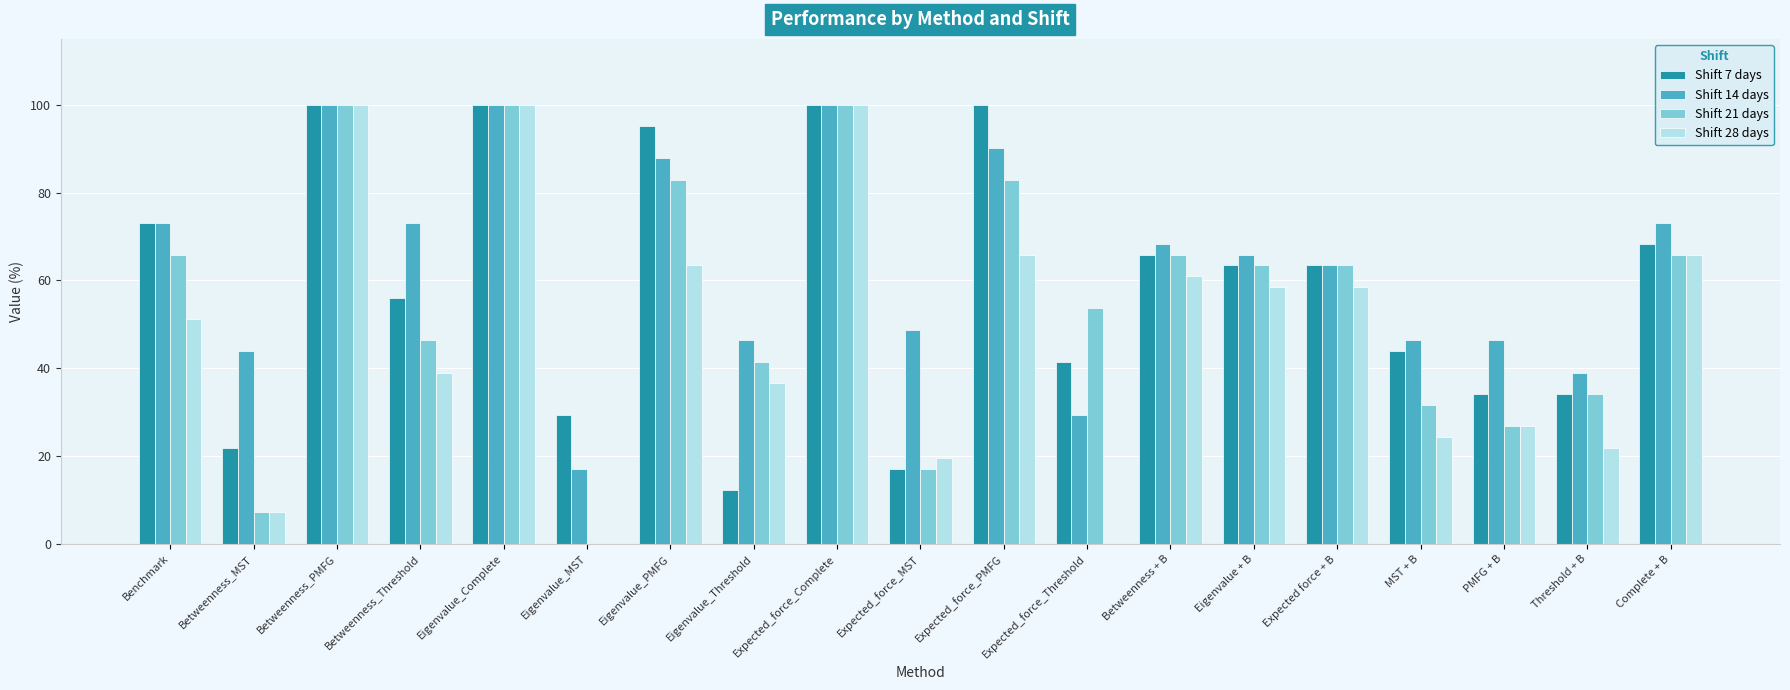

Which series has the largest total across all categories?

Shift 14 days